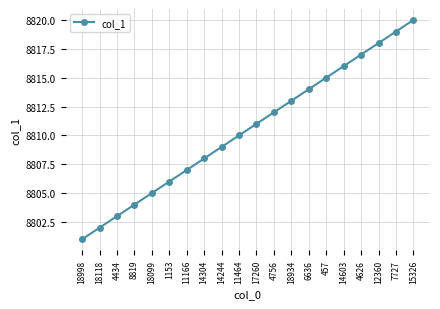

What is the ratio of the value at 4626 to the value at 457?

1.0